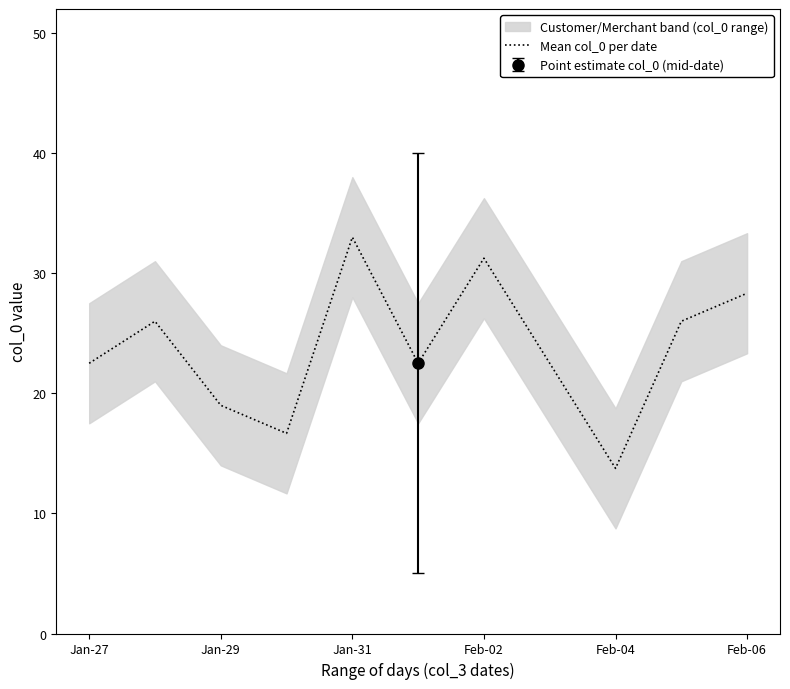

The value of Mean col_0 per date at Feb-04 is 23.7. True or false?

False